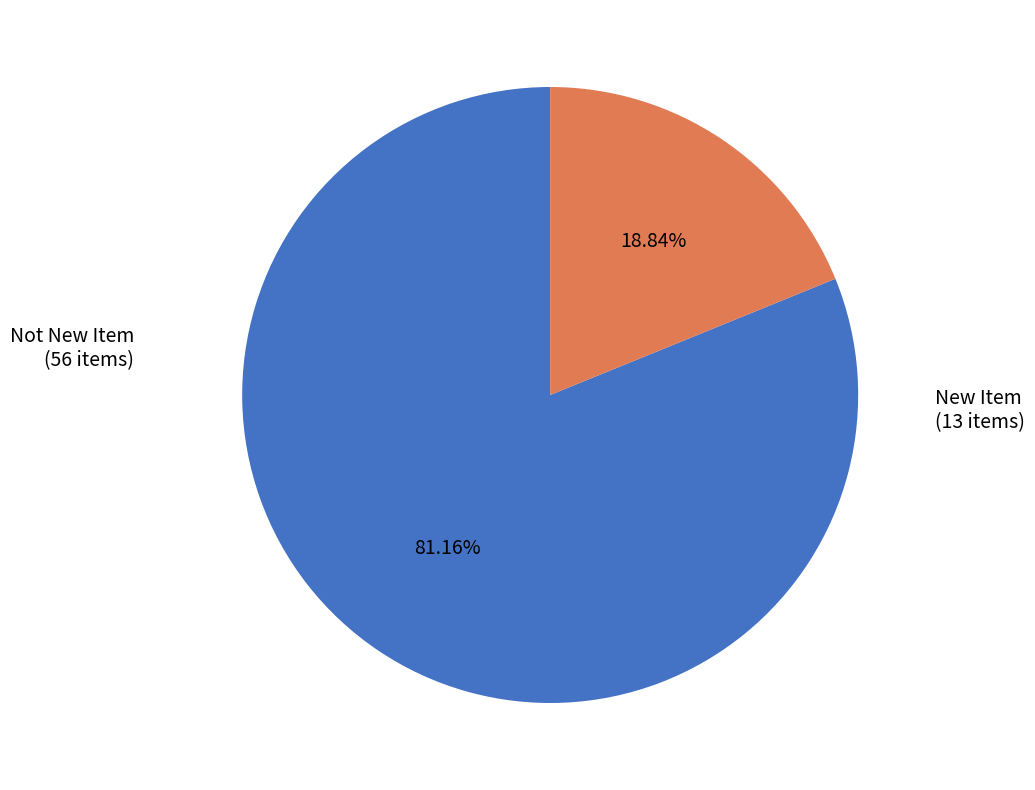

Is there any slice that represents more than half of the pie?

Yes